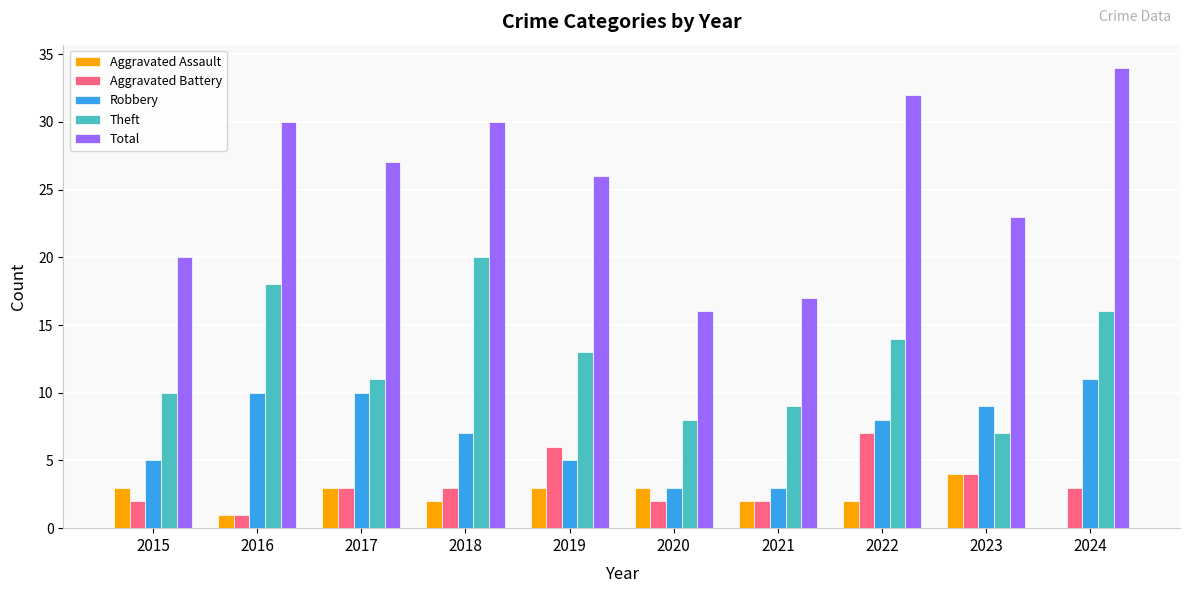

How many groups of bars are there?

10